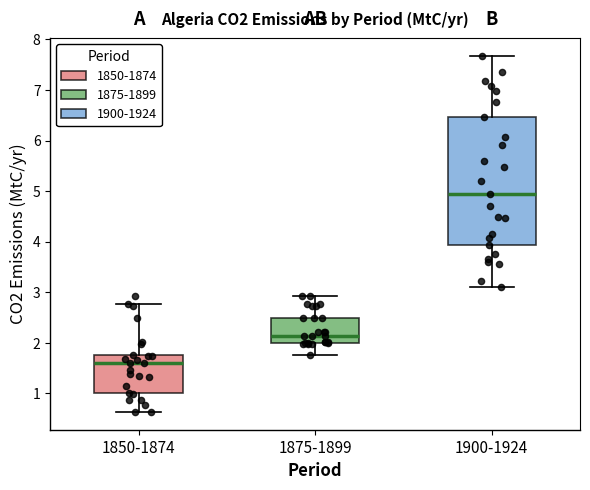

Reading left to right, transcribe this box plot: for each box, give where its median line is, the range the box spans, and where its two whiskers end, as read against the y-axis. The values are not printed on the chart, so give them approximately, as read against the axis.

1850-1874: median 1.6, box 1.0 to 1.8, whiskers 0.6 to 2.8
1875-1899: median 2.1, box 2.0 to 2.5, whiskers 1.8 to 2.9
1900-1924: median 4.9, box 3.9 to 6.5, whiskers 3.1 to 7.7